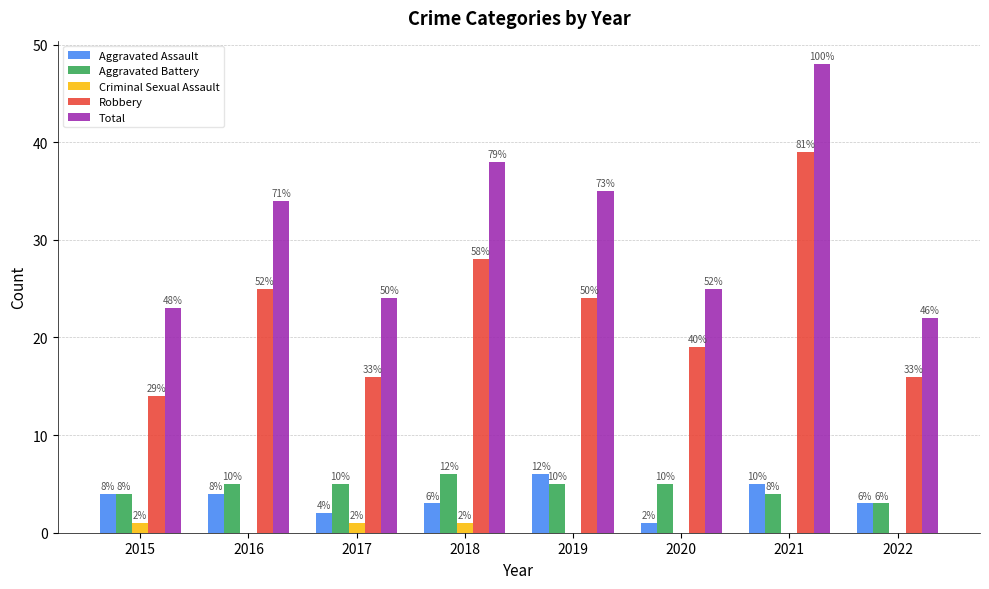

Which category has the lowest value across all series?

2016